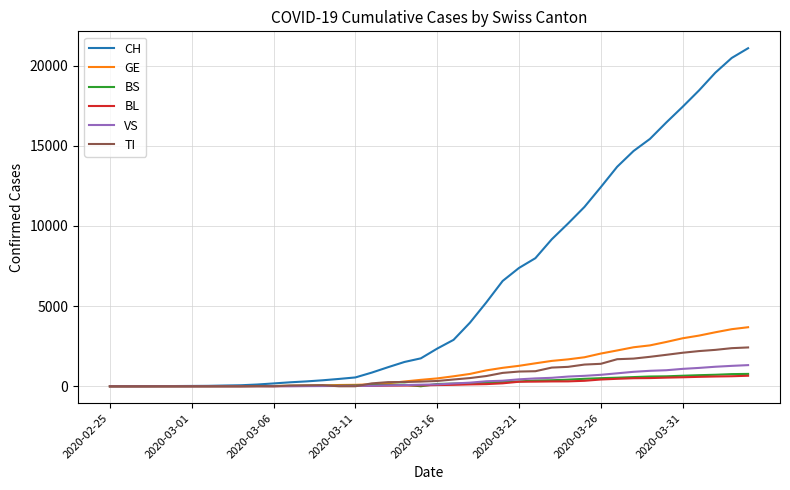

Which series has the widest spread of values?

CH